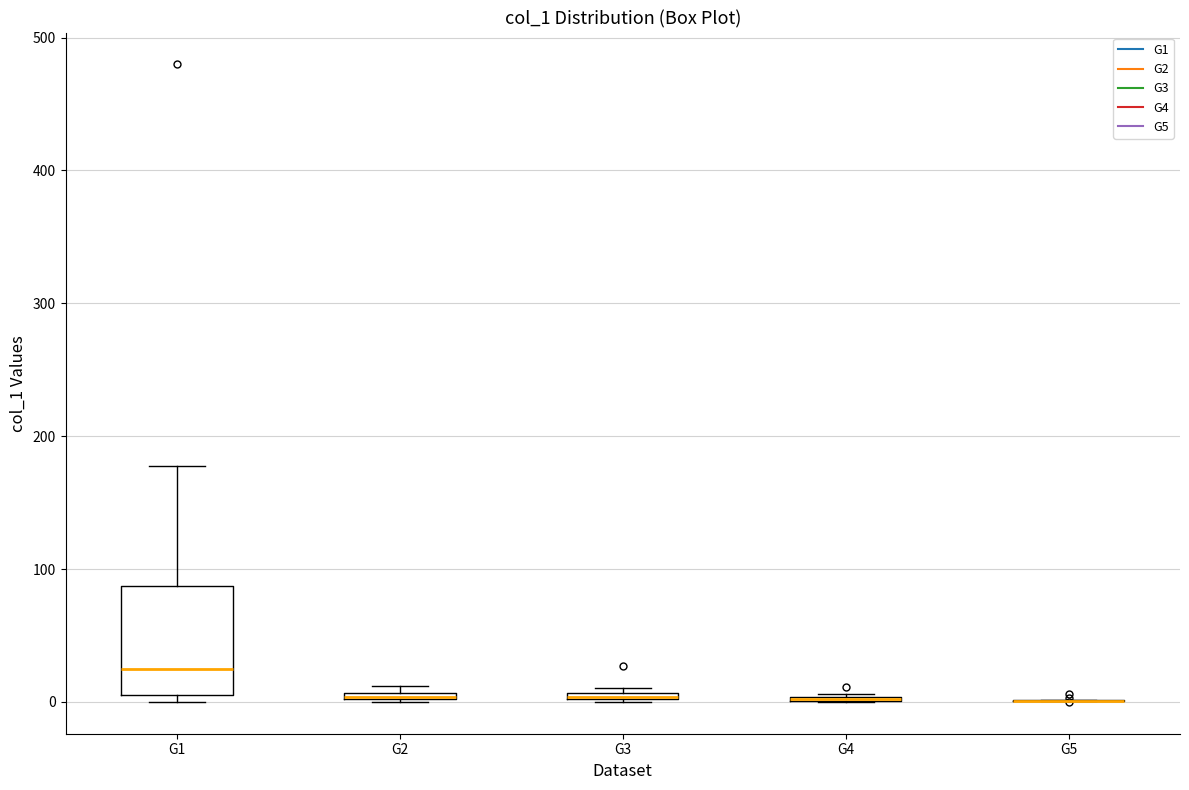

Which box is the tallest, from its lower edge to its upper edge?

G1